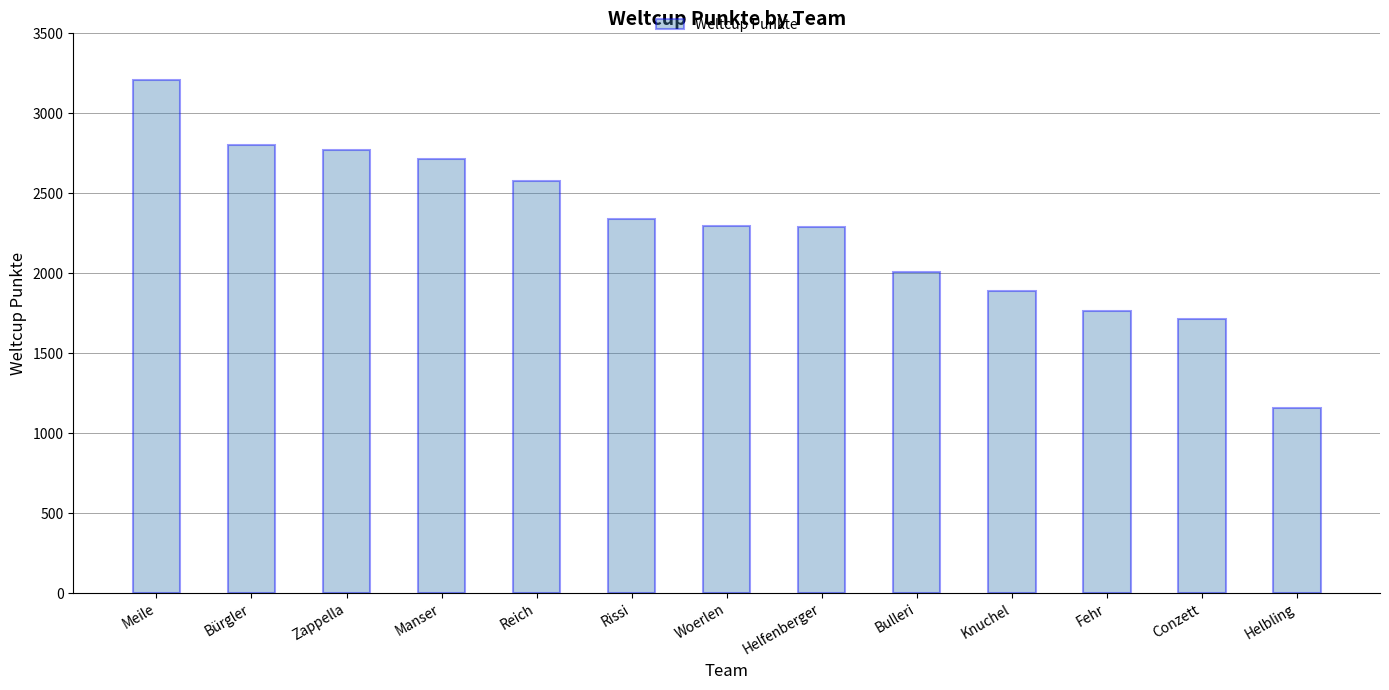

What is the change in value from Bürgler to Bulleri?

-794